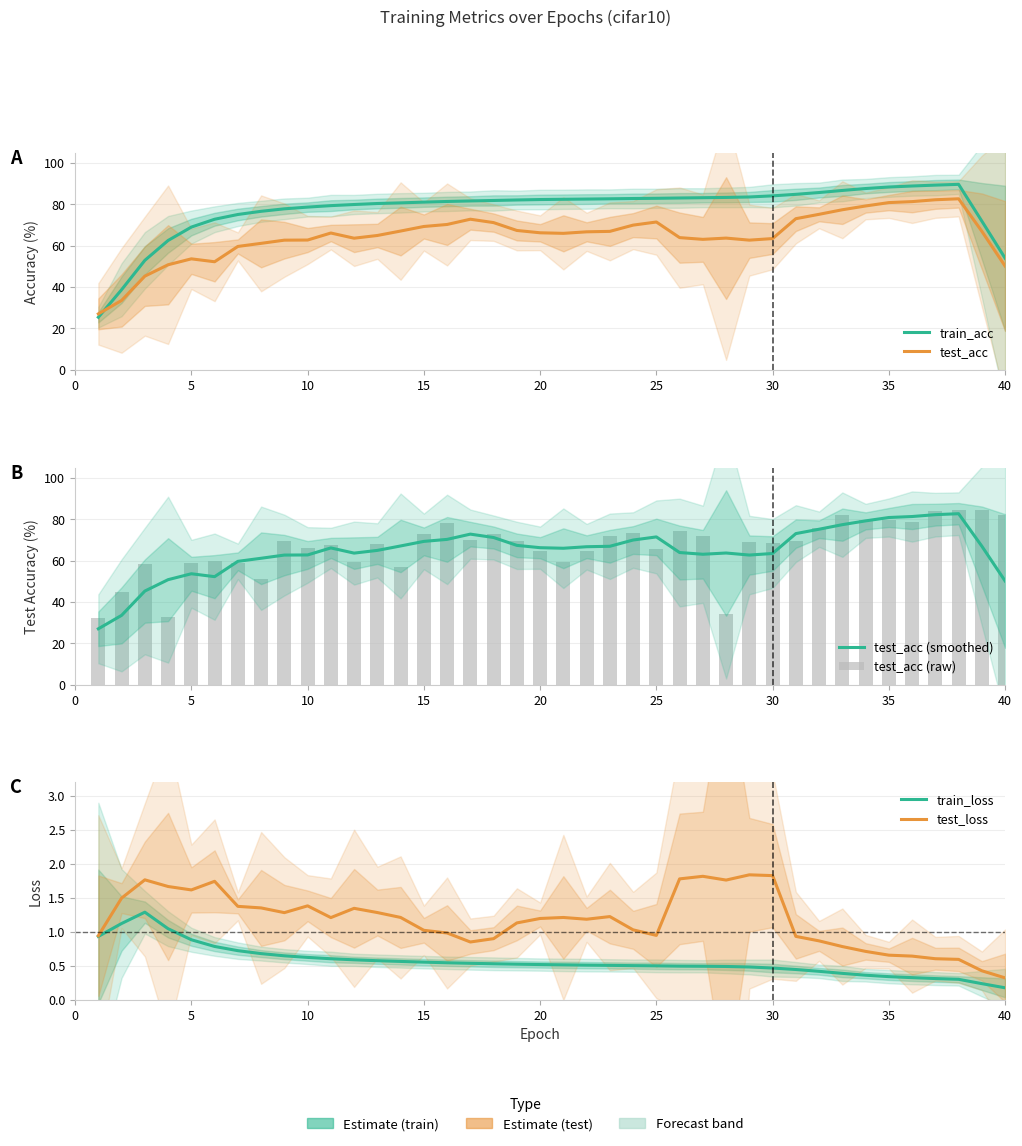

How many groups of bars are there?

40